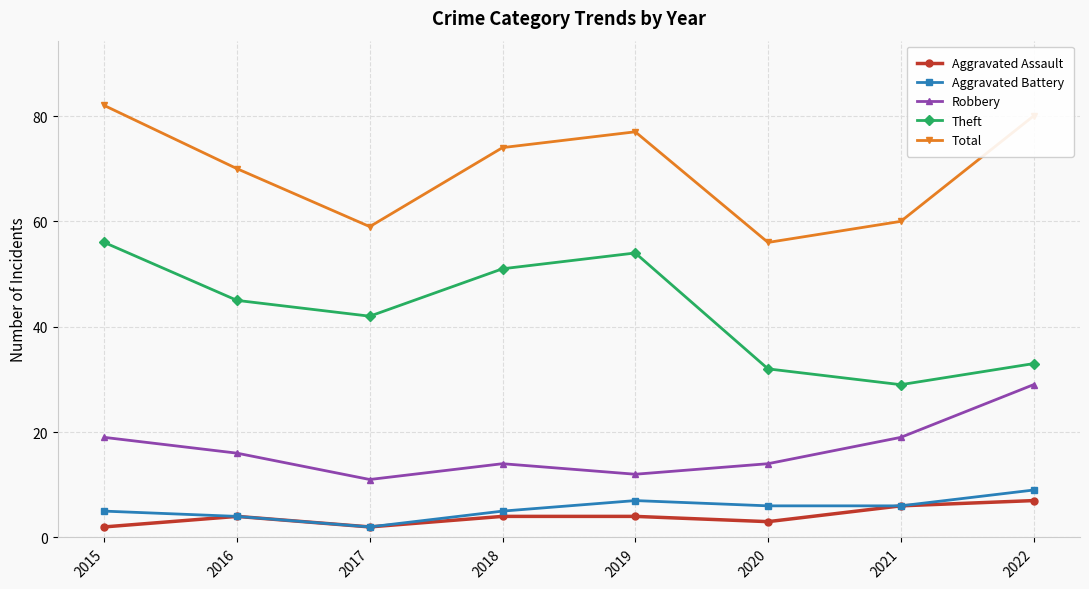

Reading left to right, transcribe all the data shown in this chart.

Aggravated Assault: 2	4	2	4	4	3	6	7
Aggravated Battery: 5	4	2	5	7	6	6	9
Robbery: 19	16	11	14	12	14	19	29
Theft: 56	45	42	51	54	32	29	33
Total: 82	70	59	74	77	56	60	80